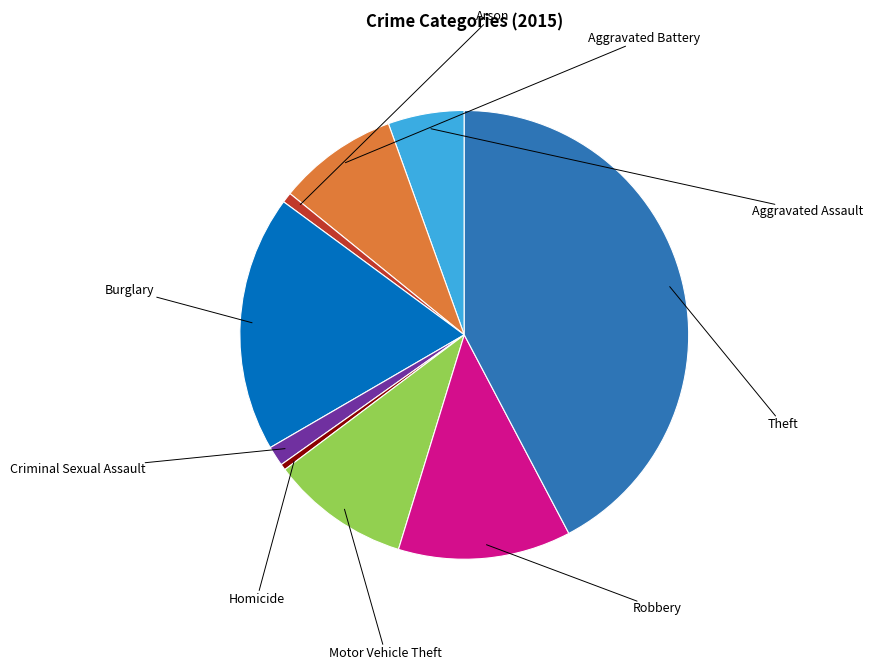

Count the number of slices in the pie.

9